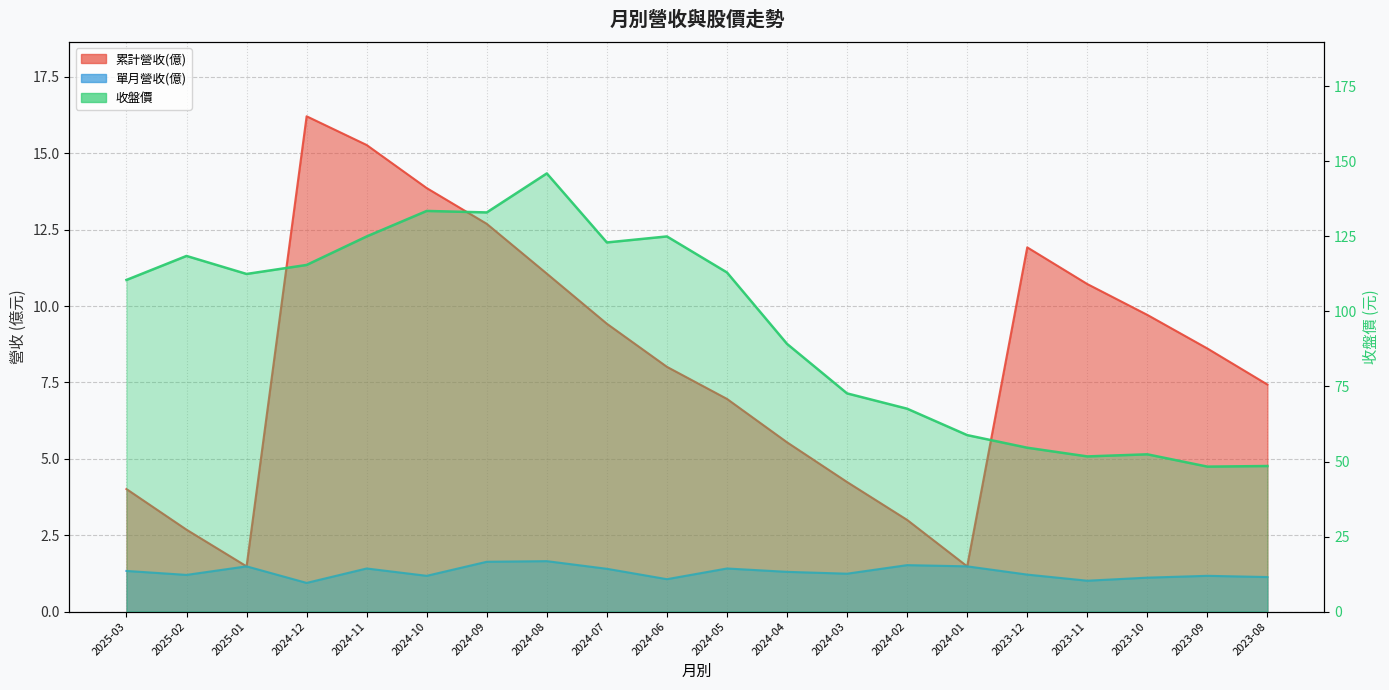

List the series in order of their peak value, lowest first.

單月營收(億), 累計營收(億), 收盤價